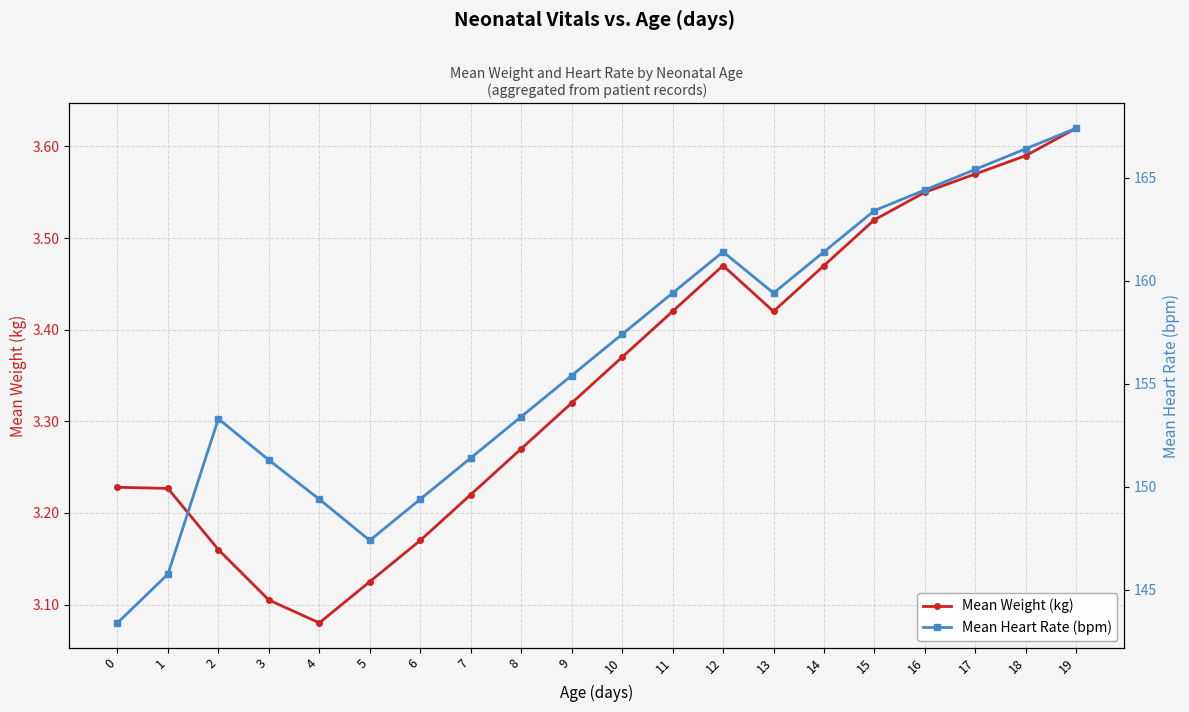

Reading left to right, list all the values displayed in this chart.

Mean Weight (kg): 0=3.2	1=3.2	2=3.2	3=3.1	4=3.1	5=3.1	6=3.2	7=3.2	8=3.3	9=3.3	10=3.4	11=3.4	12=3.5	13=3.4	14=3.5	15=3.5	16=3.5	17=3.6	18=3.6	19=3.6
Mean Heart Rate (bpm): 0=143.4	1=145.8	2=153.3	3=151.3	4=149.4	5=147.4	6=149.4	7=151.4	8=153.4	9=155.4	10=157.4	11=159.4	12=161.4	13=159.4	14=161.4	15=163.4	16=164.4	17=165.4	18=166.4	19=167.4